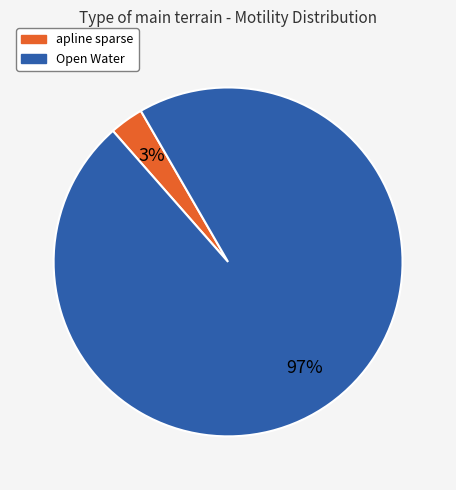

Which category has the smallest portion of the pie?

apline sparse